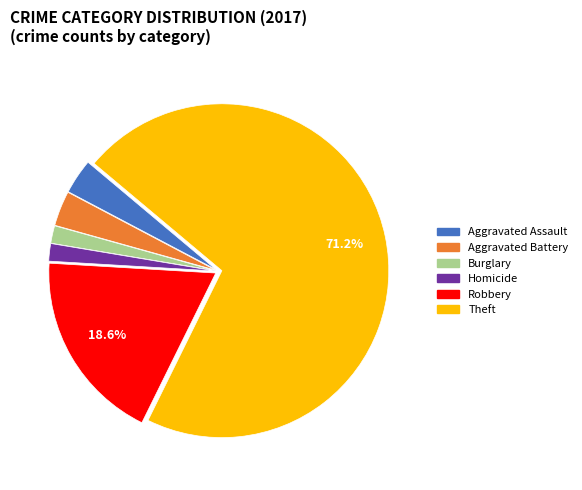

Is there any slice that represents more than half of the pie?

Yes